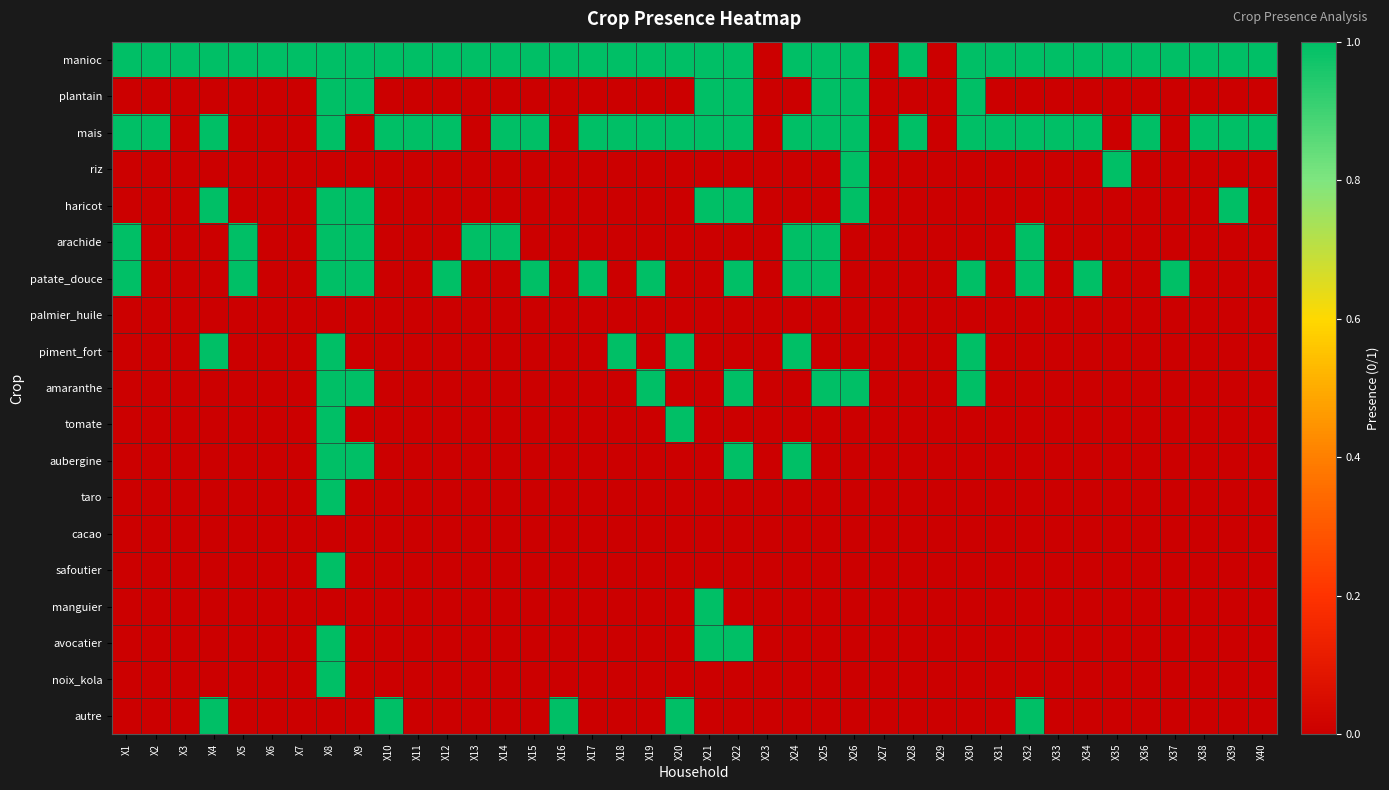

At how many categories does at least one series exceed 0?

37